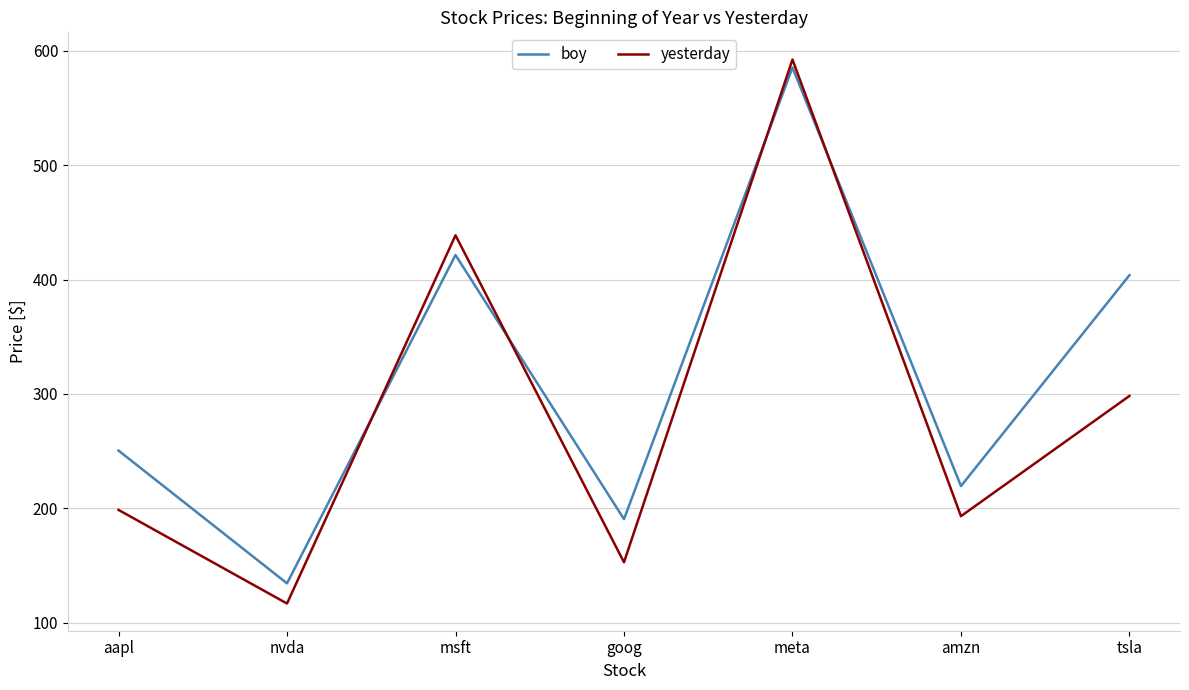

Reading left to right, transcribe all the data shown in this chart.

boy: 250.4	134.3	421.5	190.4	585.5	219.4	403.8
yesterday: 198.5	116.7	438.7	152.8	592.5	193.1	298.3